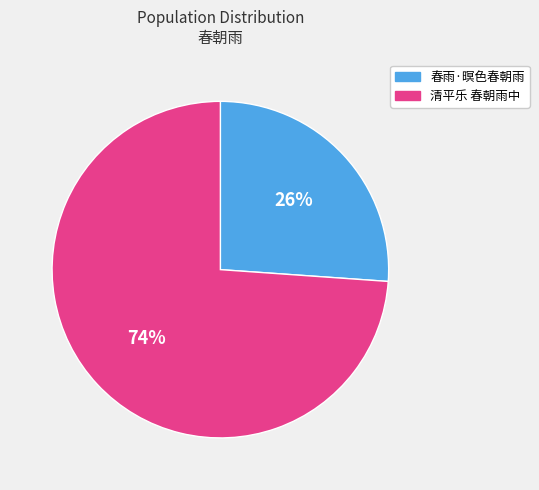

Which category accounts for the majority?

清平乐 春朝雨中